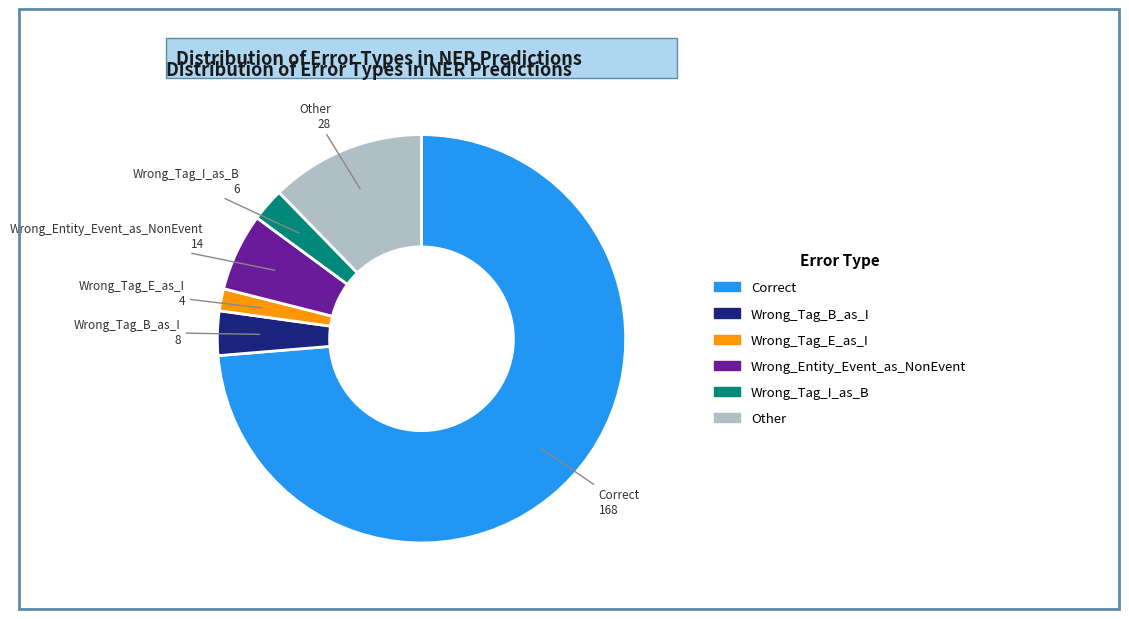

Approximately how many times larger is the value at Correct compared to Wrong_Entity_Event_as_NonEvent?

12.0